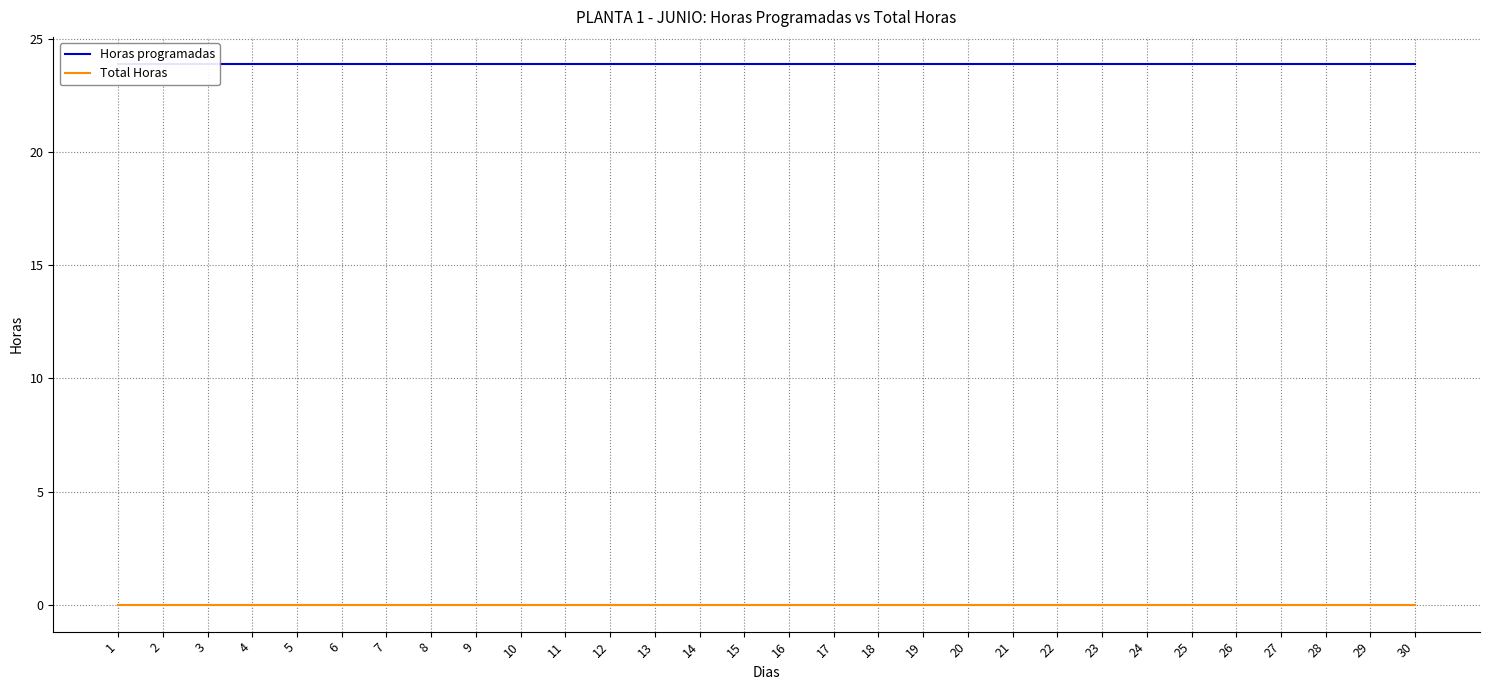

Is it true that Total Horas equals 0.0 at 27?

True